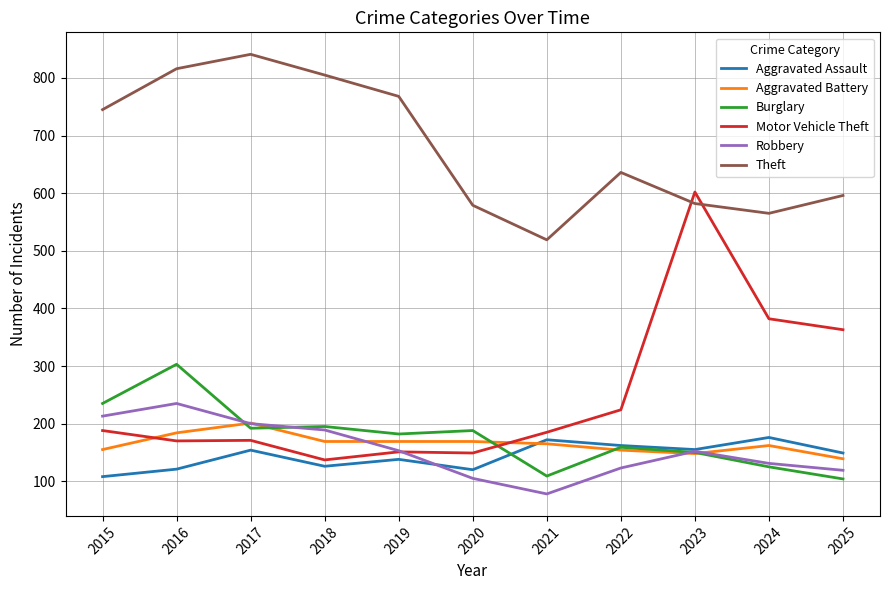

Which category has the highest value across all series?

2017